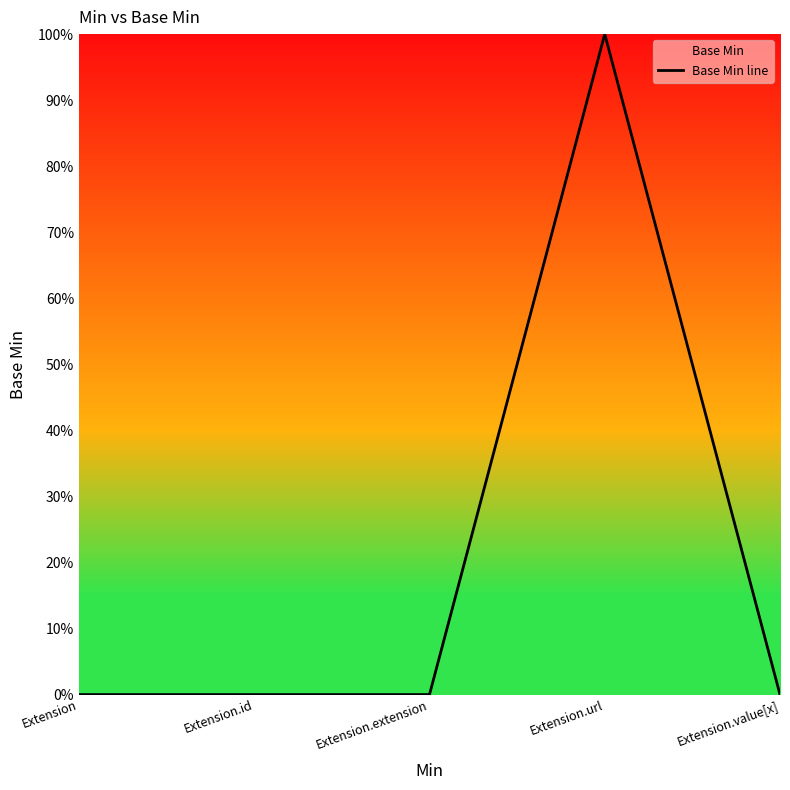

How many lines are shown in the chart?

1